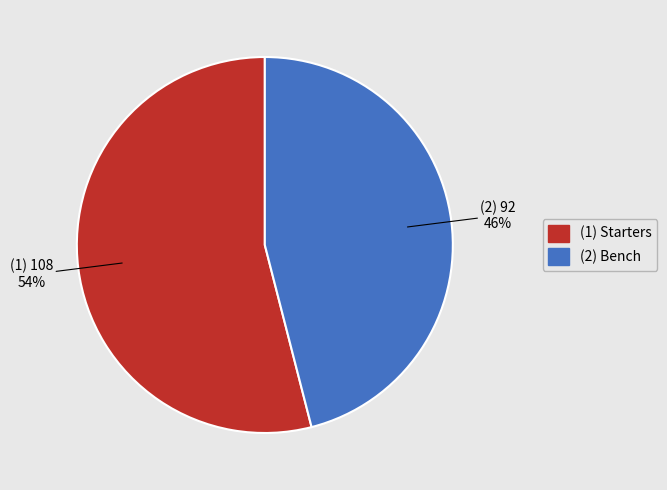

Is there a majority slice in this chart?

Yes